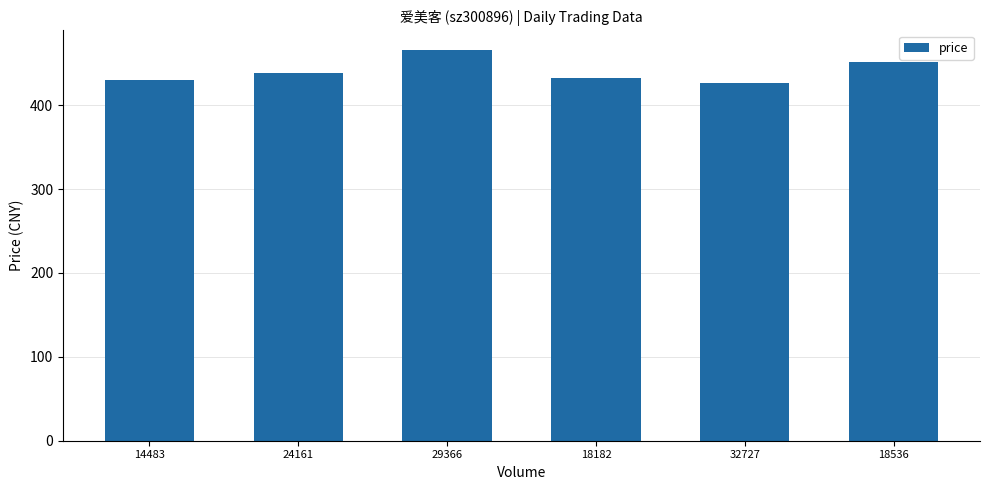

What is the smallest value displayed?

427.0